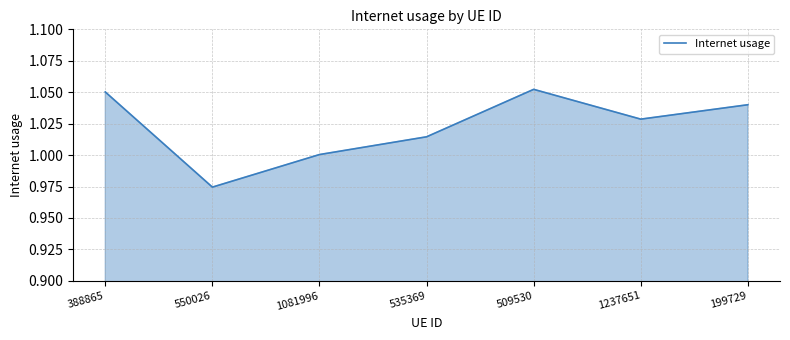

Count the number of categories in the chart.

7